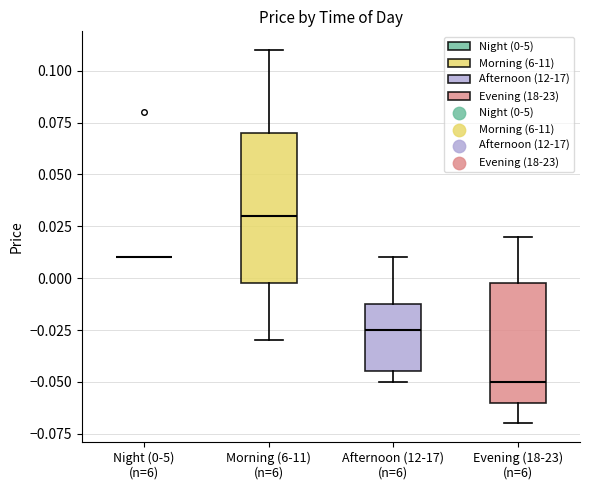

Which box is the tallest, from its lower edge to its upper edge?

Morning (6-11) (n=6)